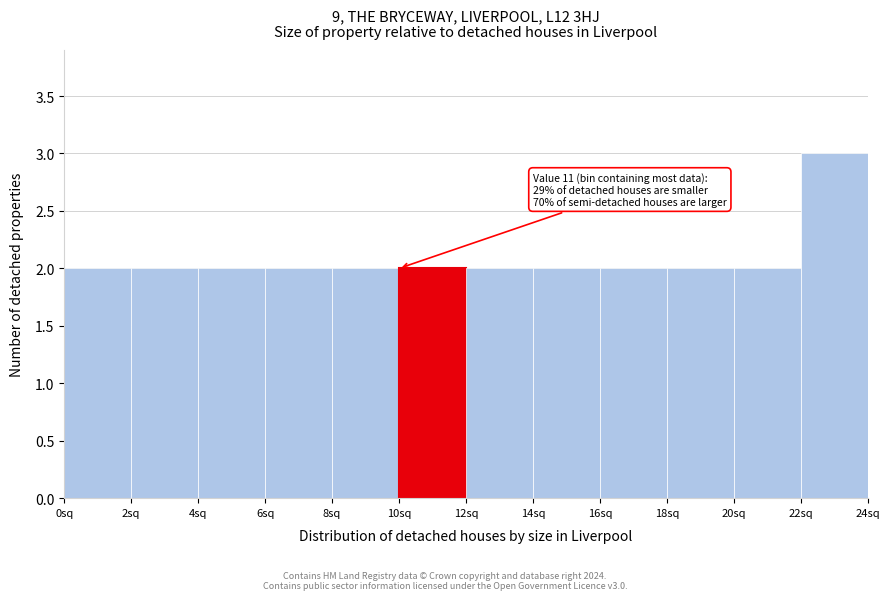

Which range on the x-axis has the tallest bar?

22 to 24